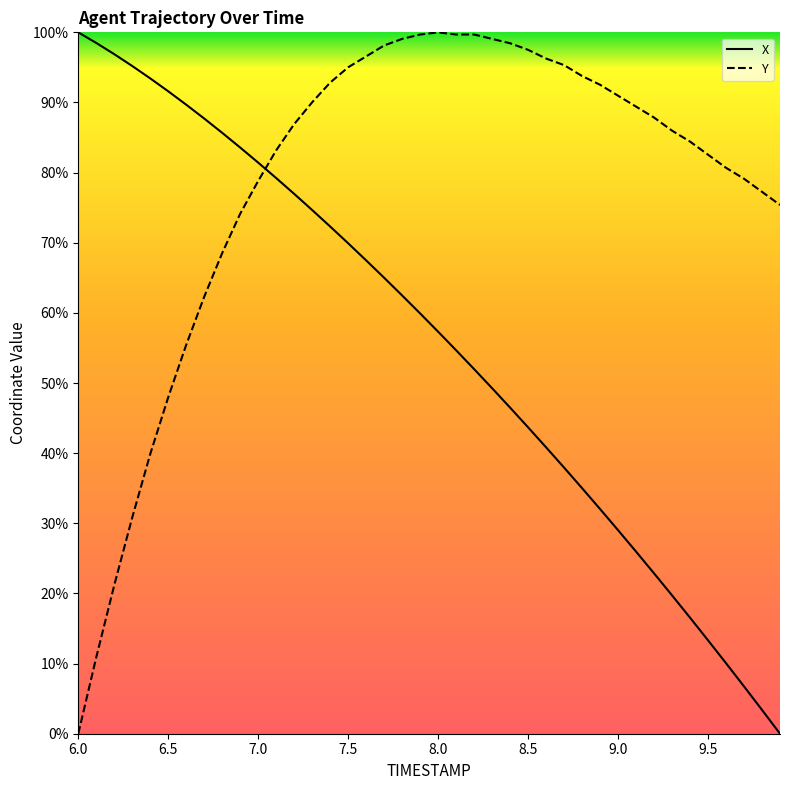

What is the sum of all X values?

2228.4